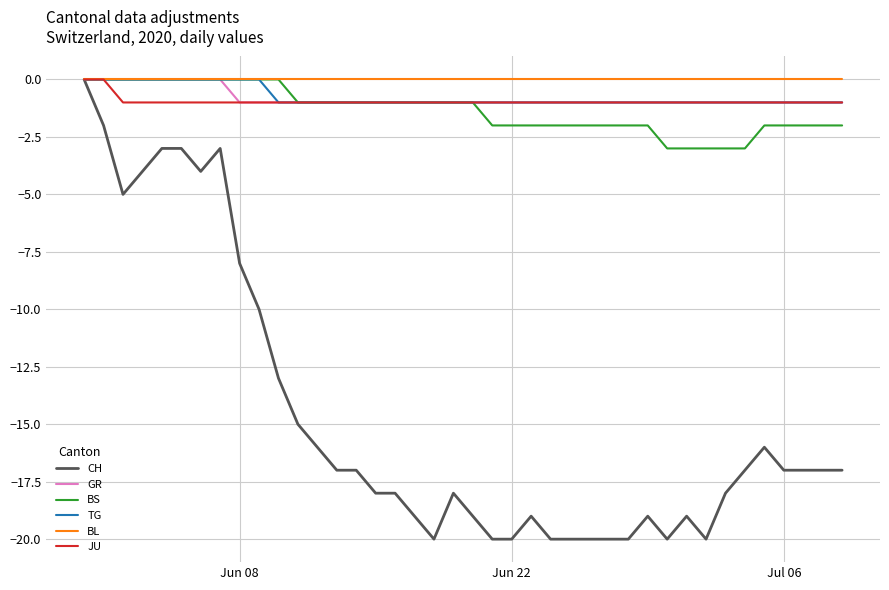

Which series has the widest spread of values?

CH